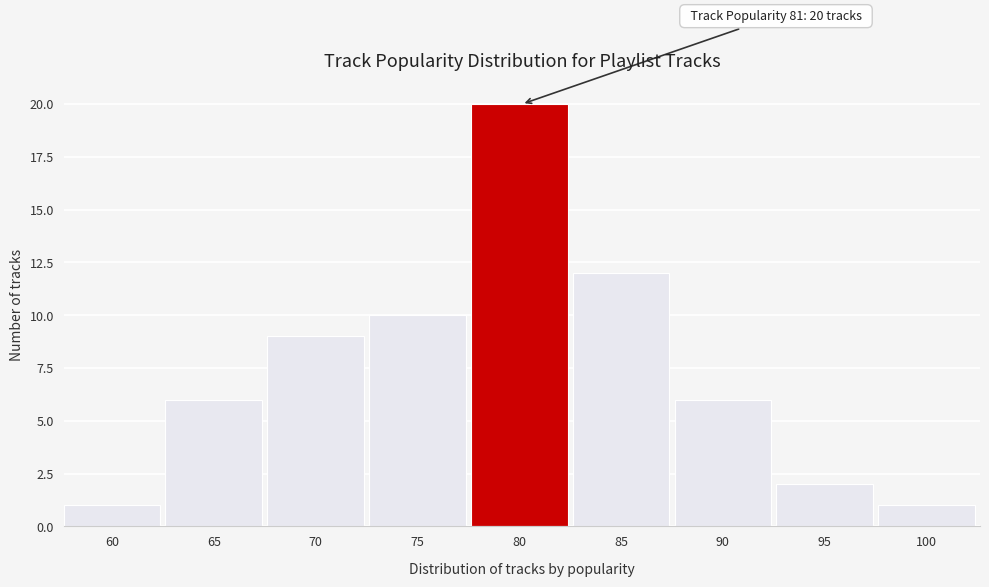

Reading left to right, list all the values displayed in this chart.

60=1	65=6	70=9	75=10	80=20	85=12	90=6	95=2	100=1